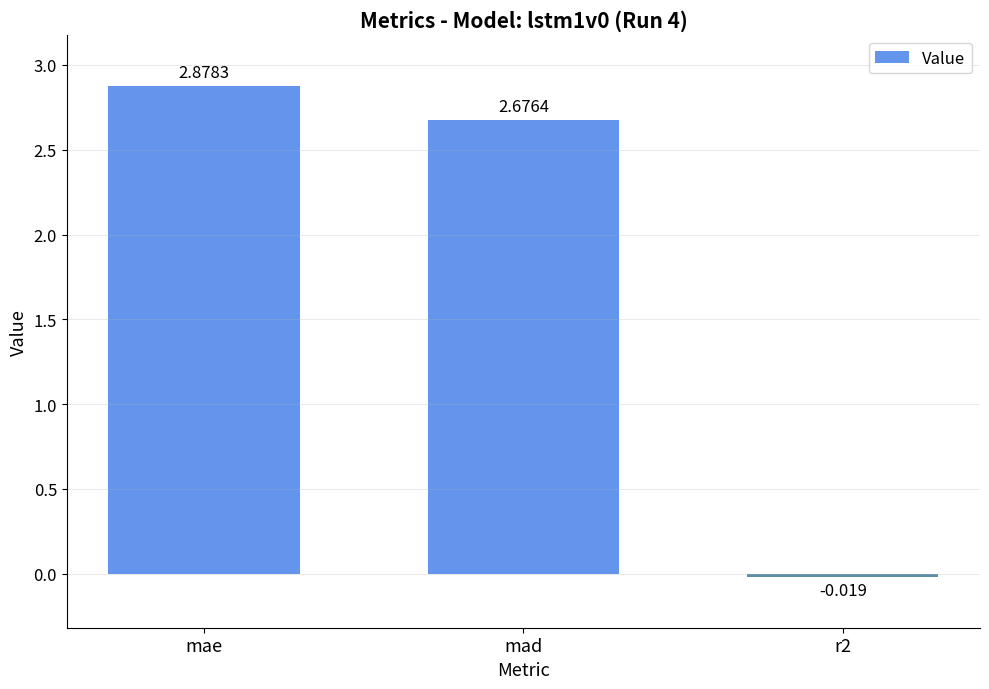

Between mad and r2, which is larger?

mad